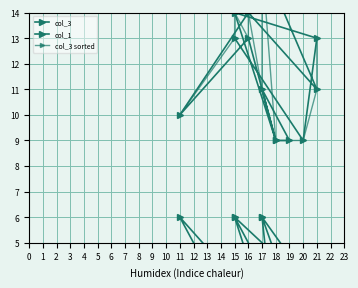

List the series in order of their peak value, lowest first.

col_1, col_3, col_3 sorted